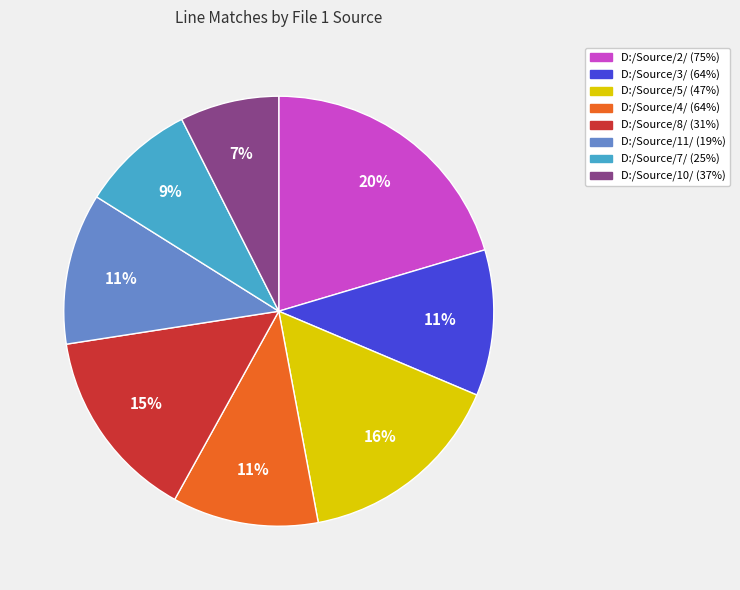

Is there a majority slice in this chart?

No